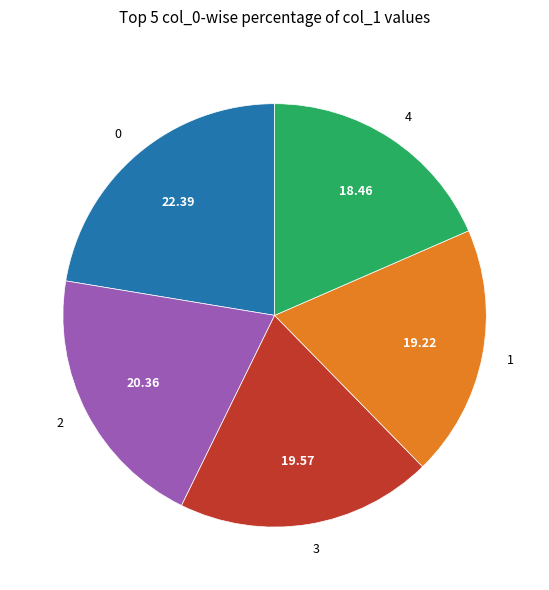

What is the ratio of the value at 4 to the value at 3?

0.9